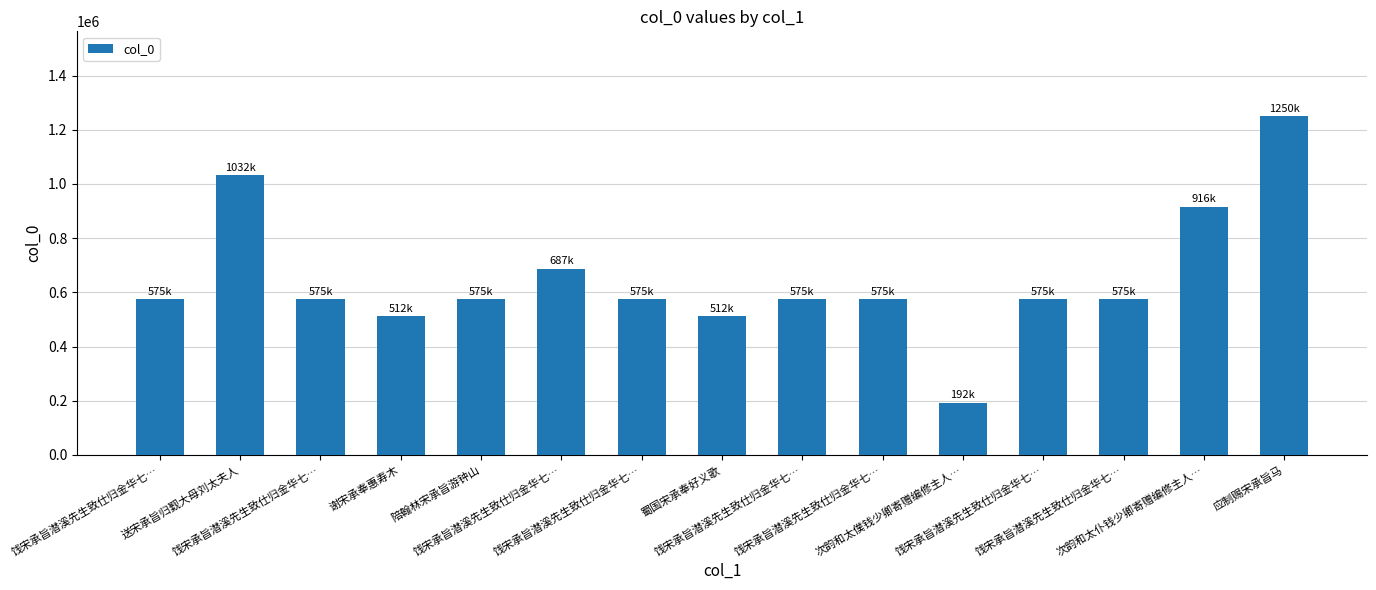

How many bars are there in total?

15